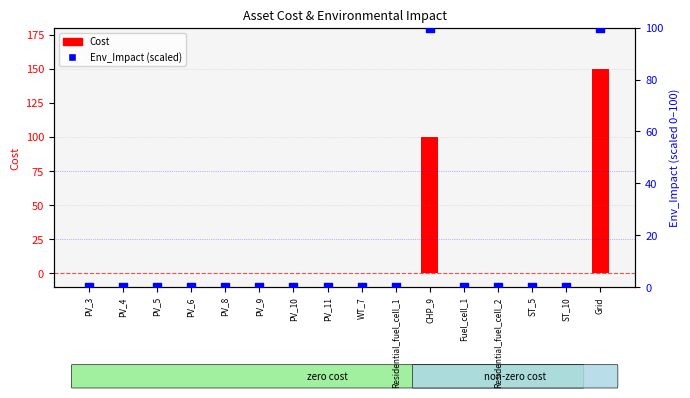

Which series reaches the maximum Y coordinate?

Cost